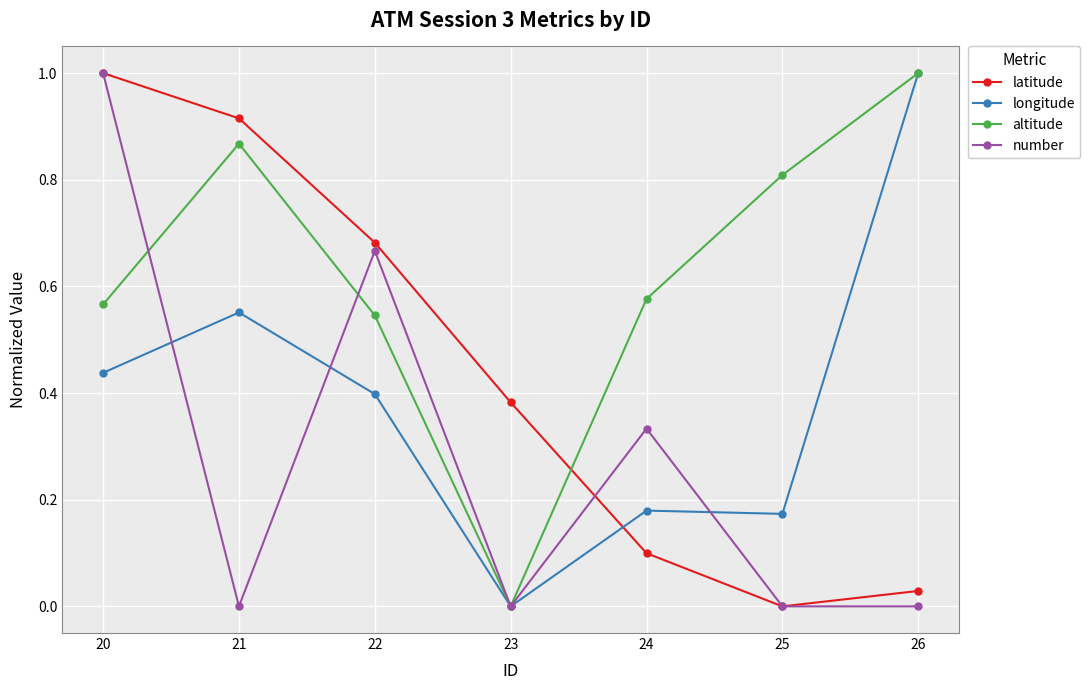

Which series changed the most between 24 and 25?

number